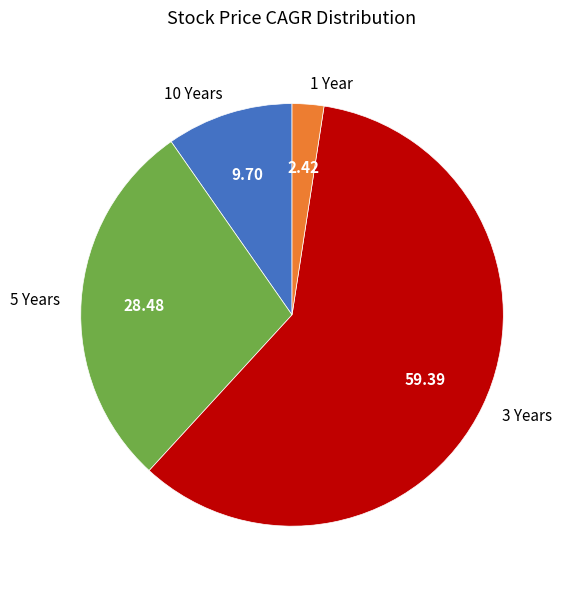

Approximately how many times larger is the value at 3 Years compared to 5 Years?

2.1